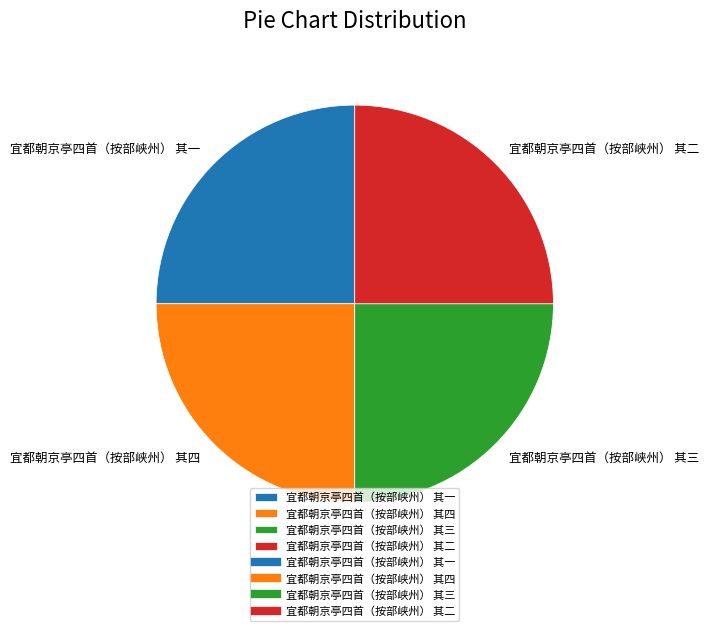

Does 宜都朝京亭四首（按部峡州） 其三 represent more than half of the total?

No